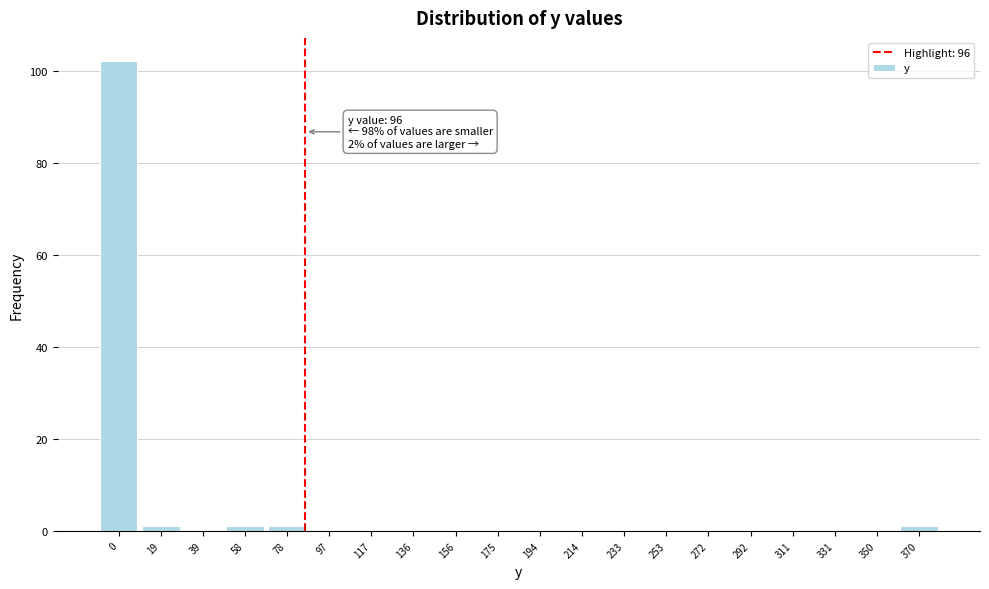

Reading left to right, list all the values displayed in this chart.

0=102	19=1	39=0	58=1	78=1	97=0	117=0	136=0	156=0	175=0	194=0	214=0	233=0	253=0	272=0	292=0	311=0	331=0	350=0	370=1